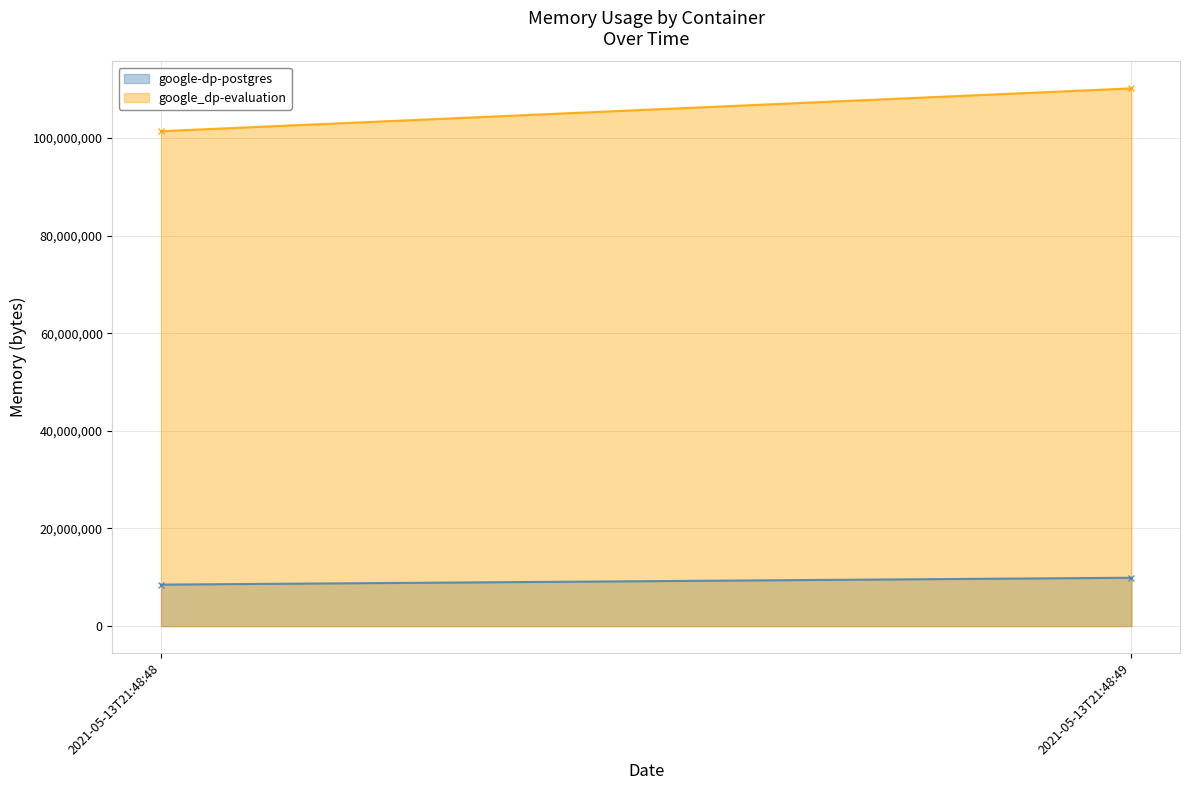

True or false: google_dp-evaluation has a value of 101429248 at 2021-05-13T21:48:48.

True